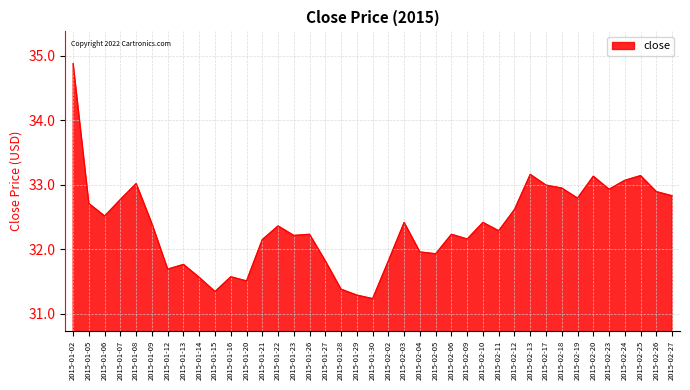

What is the maximum value shown in the chart?

34.9